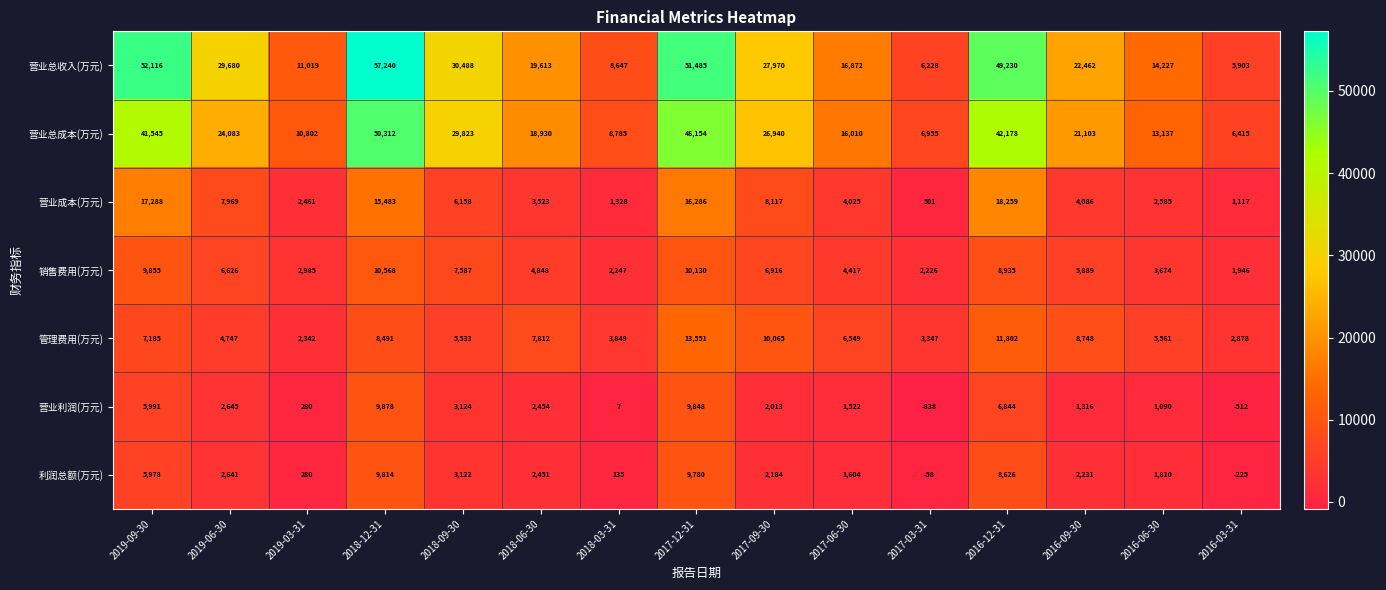

What is the minimum value shown in the chart?

-838